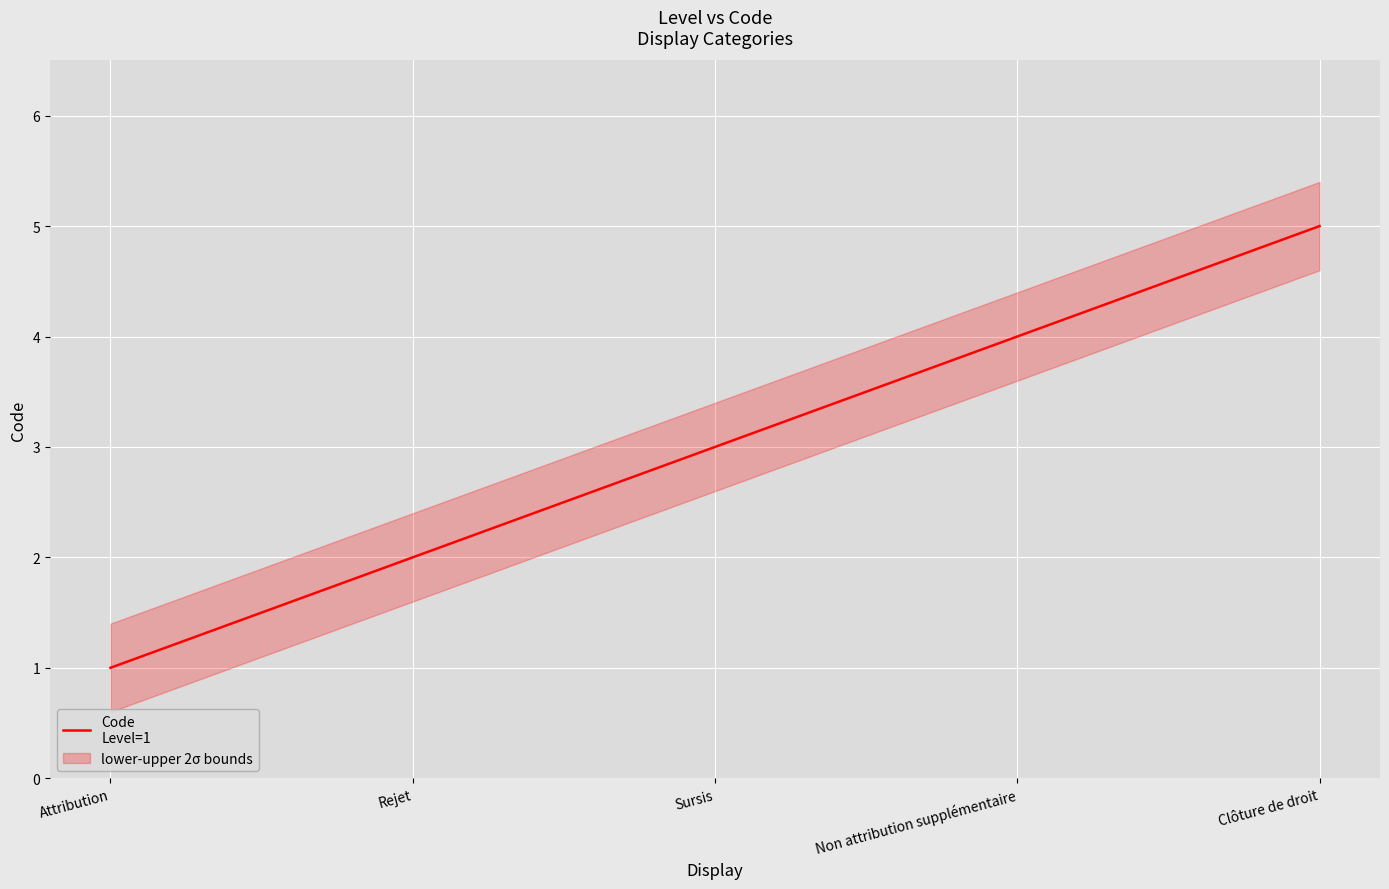

What position from the right is Sursis?

3